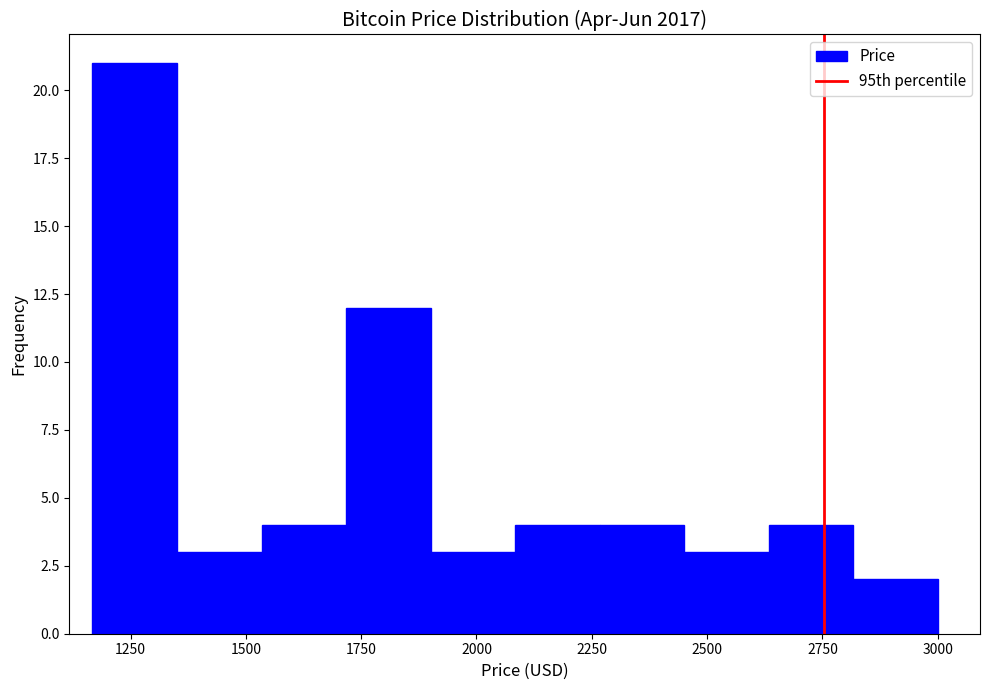

Around what value on the x-axis is the tallest bar? Give the approximate position of its centre, as read against the axis.

1250